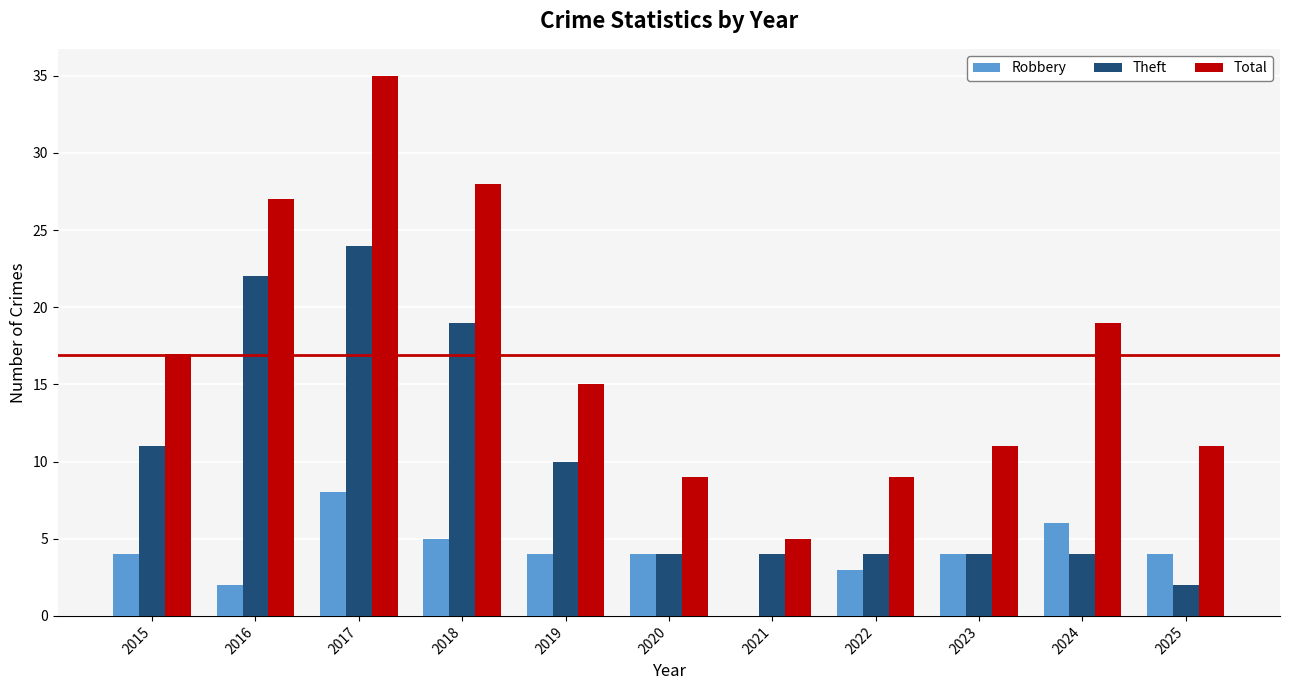

At which category is the sum across all series the highest?

2017